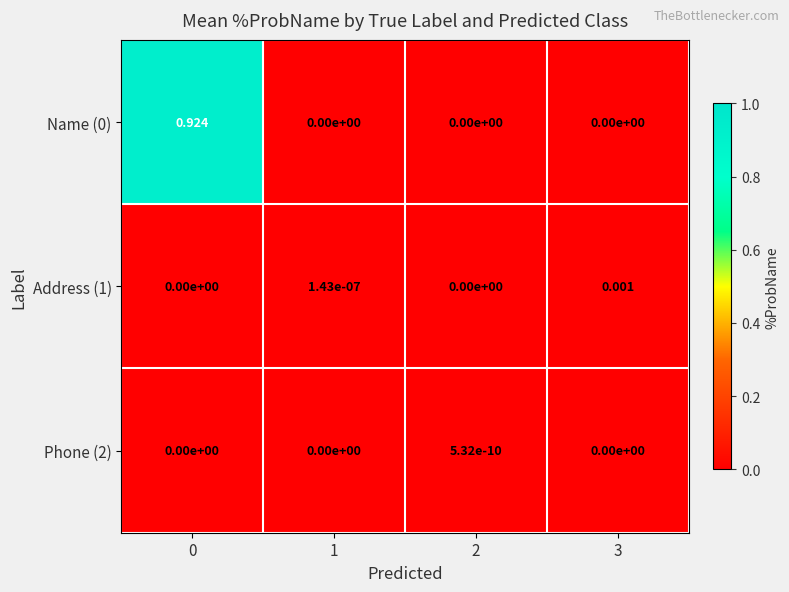

Is the value of Phone (2) at 3 greater than the value of Address (1) at 3?

No